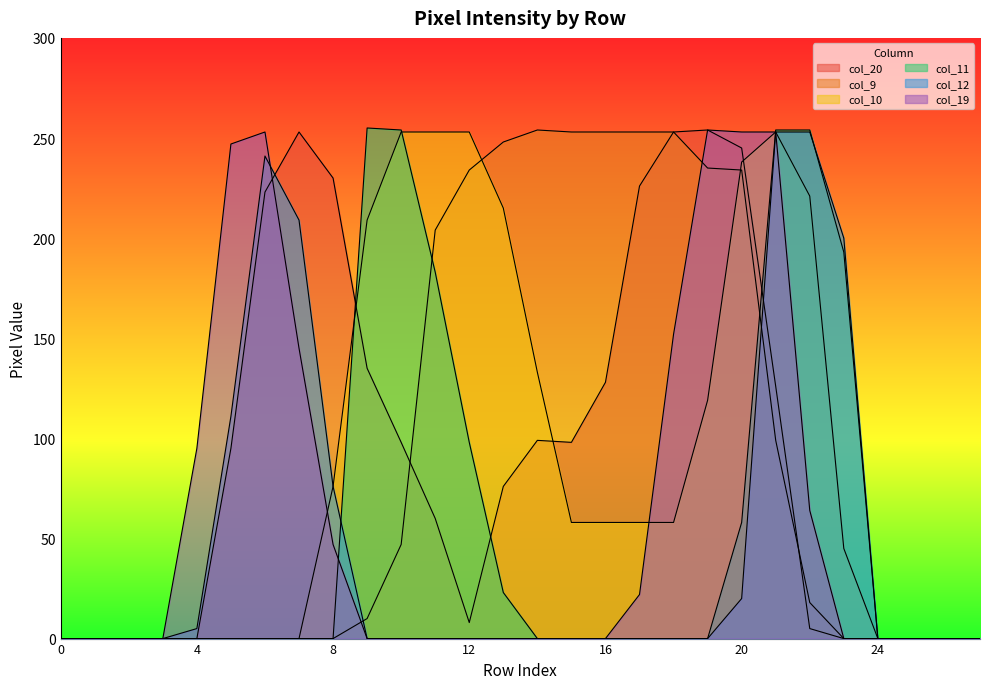

Does the chart display data point markers on the line(s)?

No